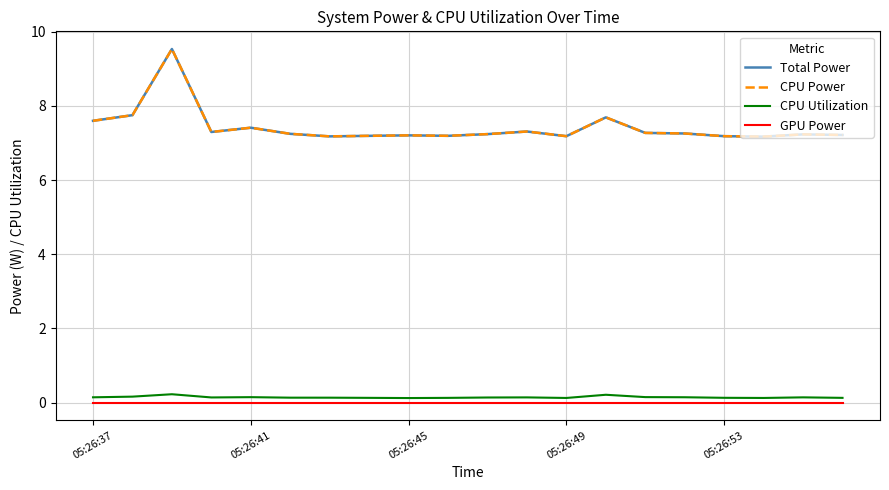

Does the chart display data point markers on the line(s)?

No